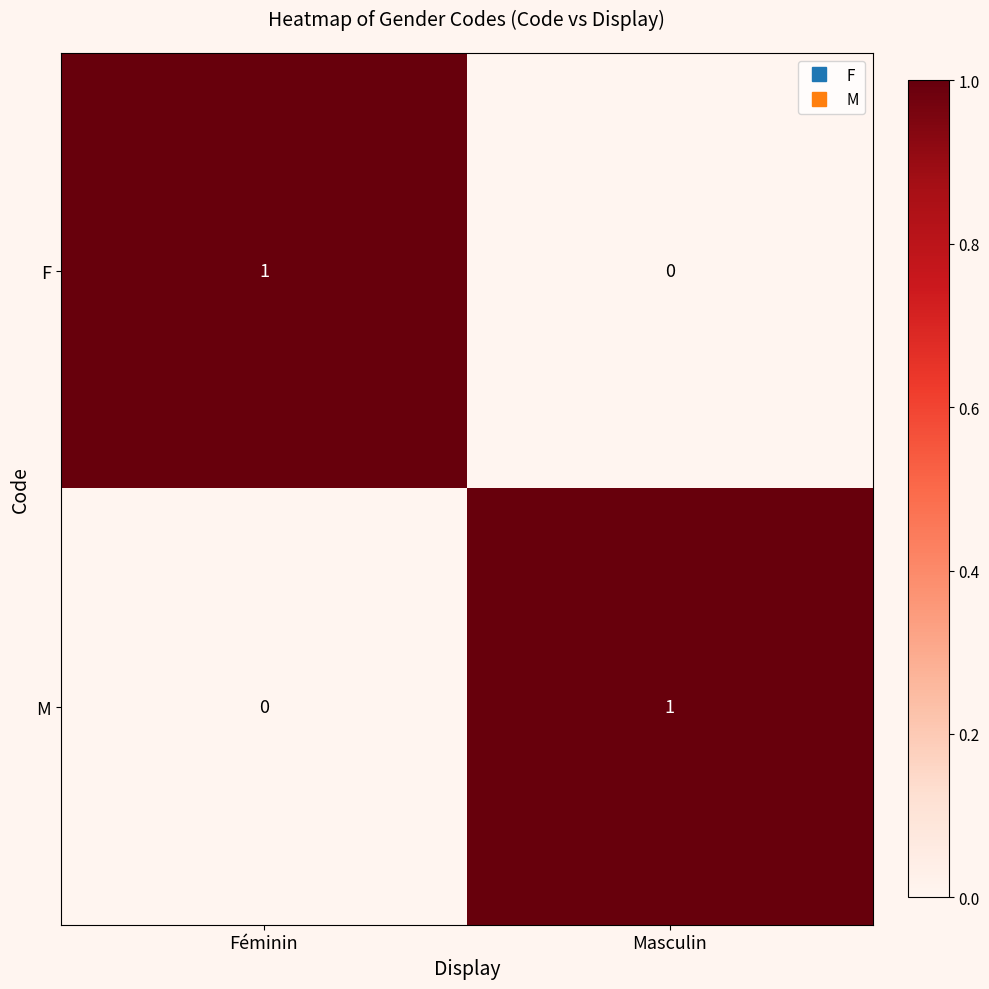

Is the value of F at Masculin greater than the value of M at Masculin?

No